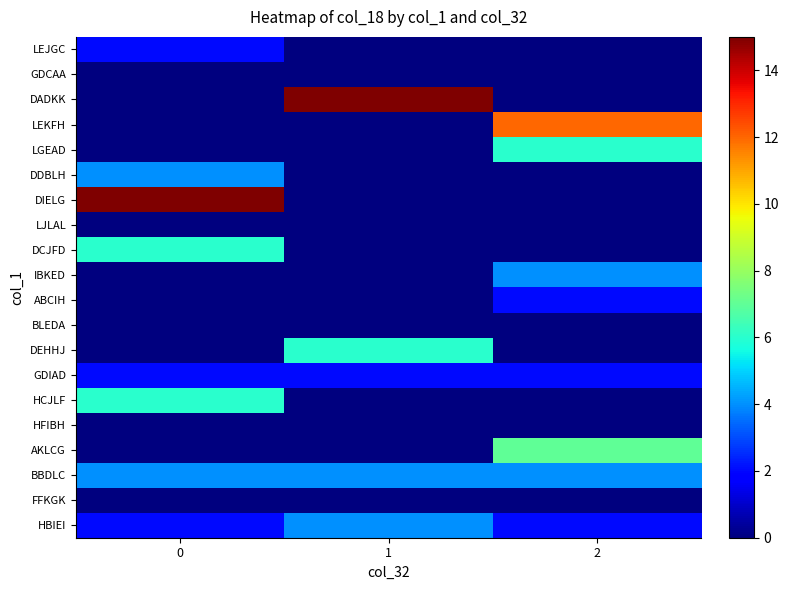

Between 1 and 2, which is larger?

1